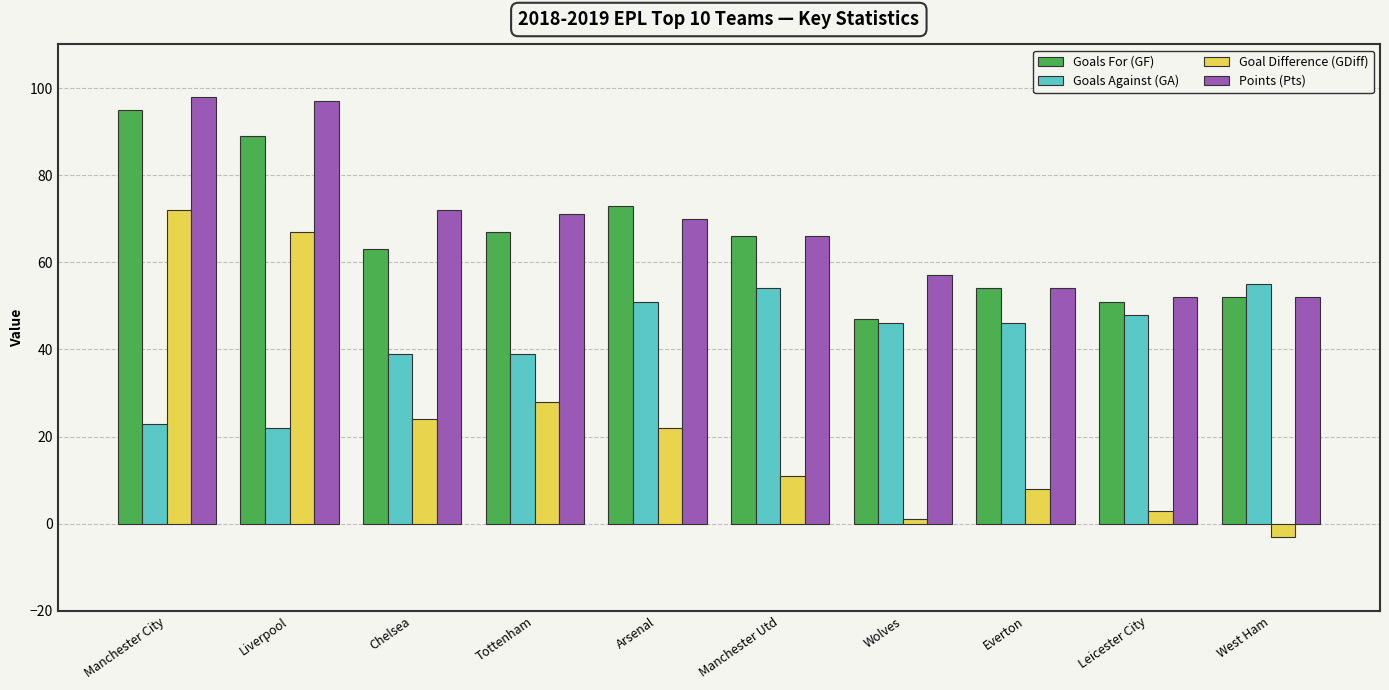

What is the difference between the Goals Against (GA) values at Manchester City and West Ham?

32